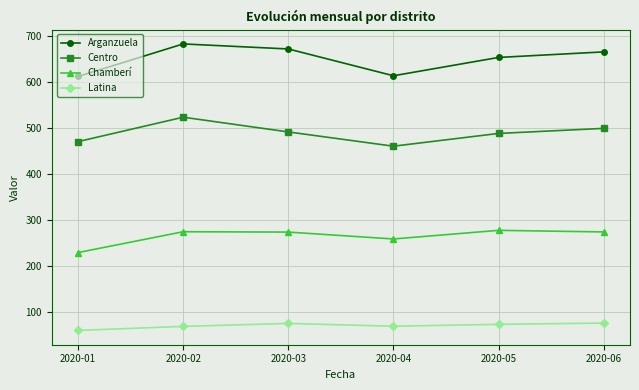

True or false: Centro and Arganzuela cross at least once.

False